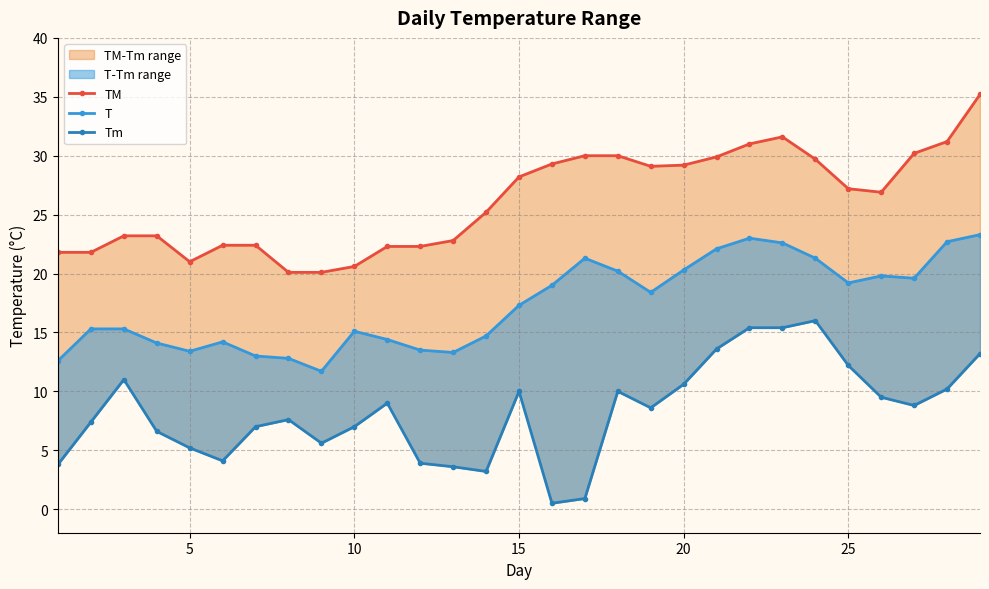

How many lines are shown in the chart?

3